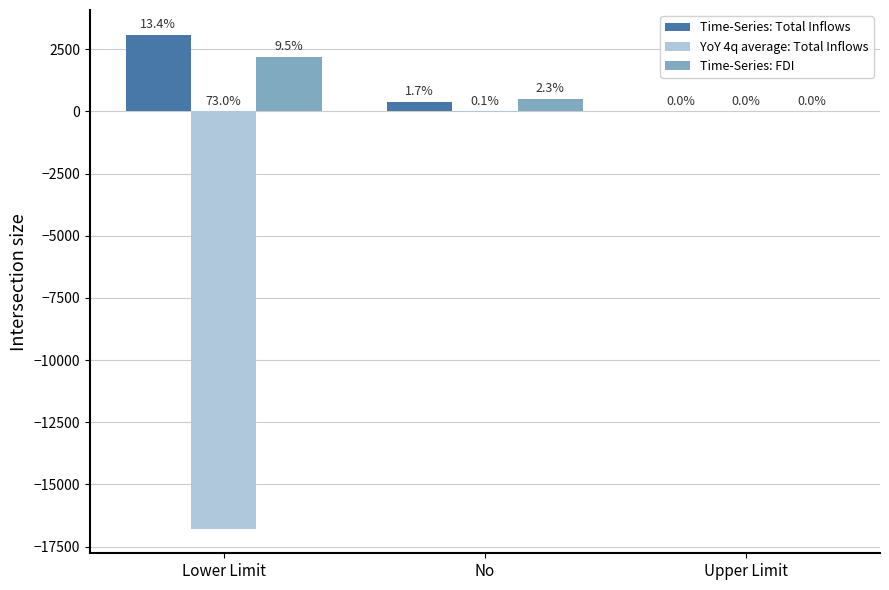

Are the bars horizontal?

No